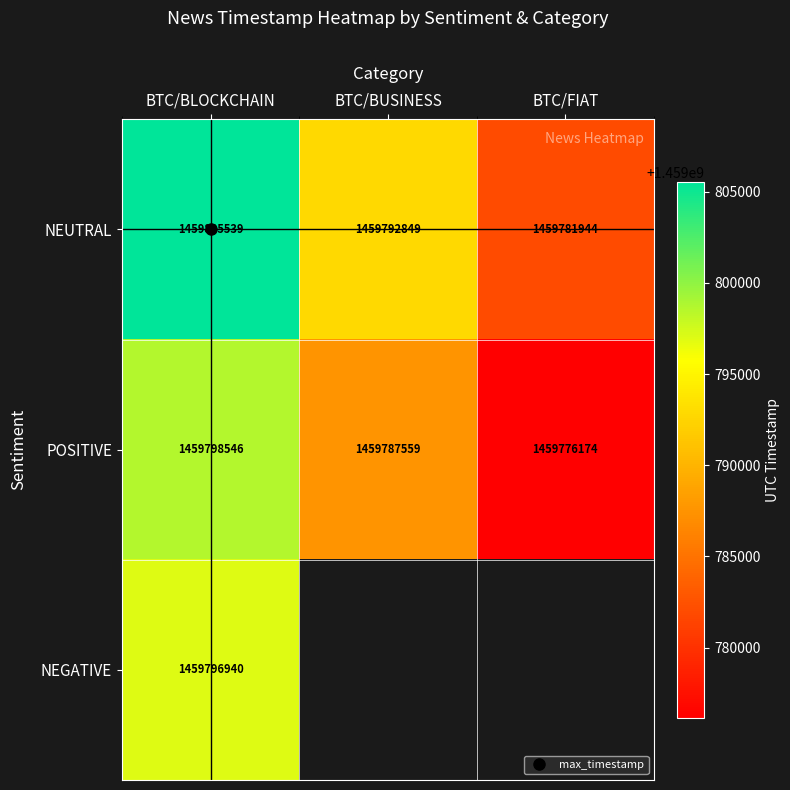

Rank the series by their maximum value, from lowest to highest.

NEGATIVE, POSITIVE, NEUTRAL